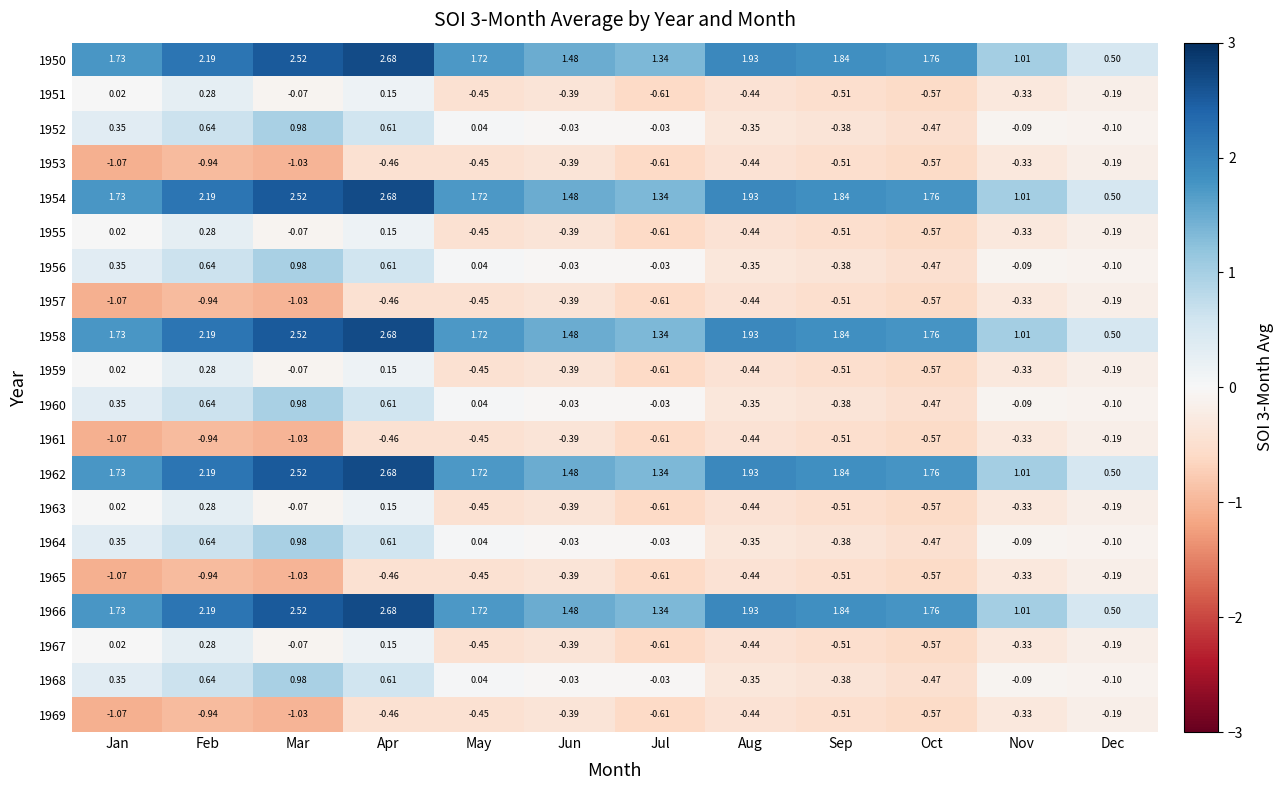

How many series are shown in this chart?

20